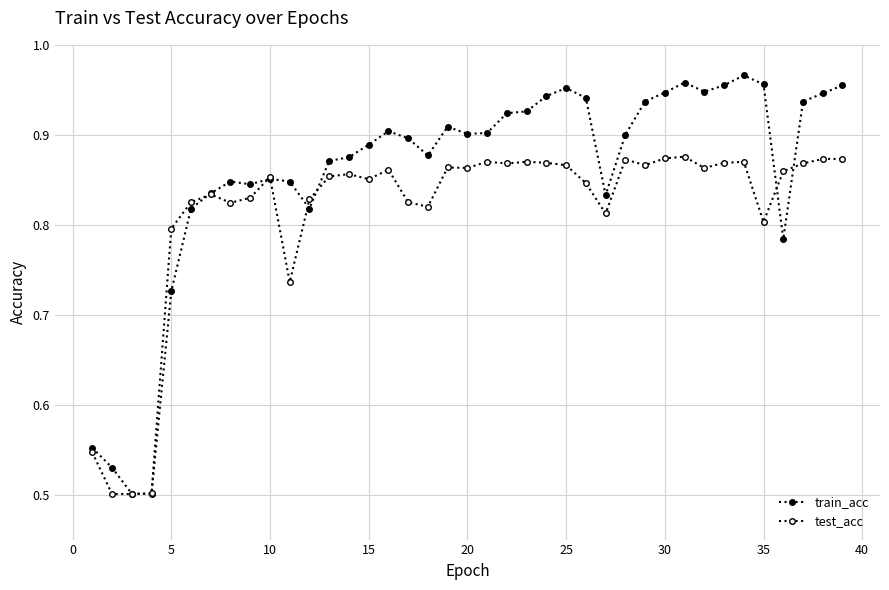

How many intersections are there between test_acc and train_acc?

8